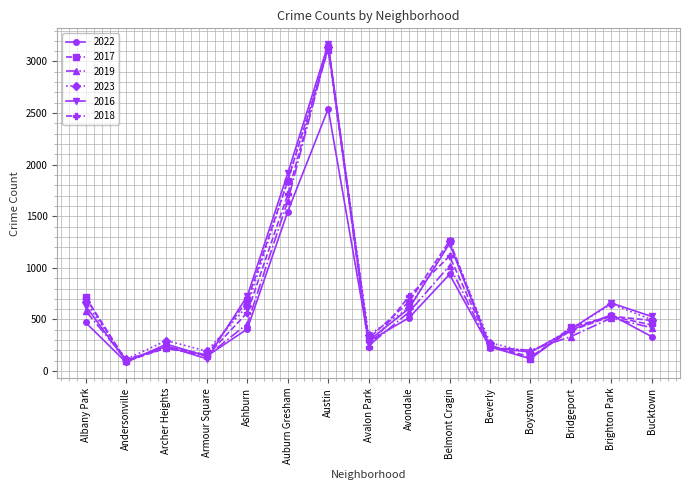

True or false: 2019 and 2016 cross at least once.

True